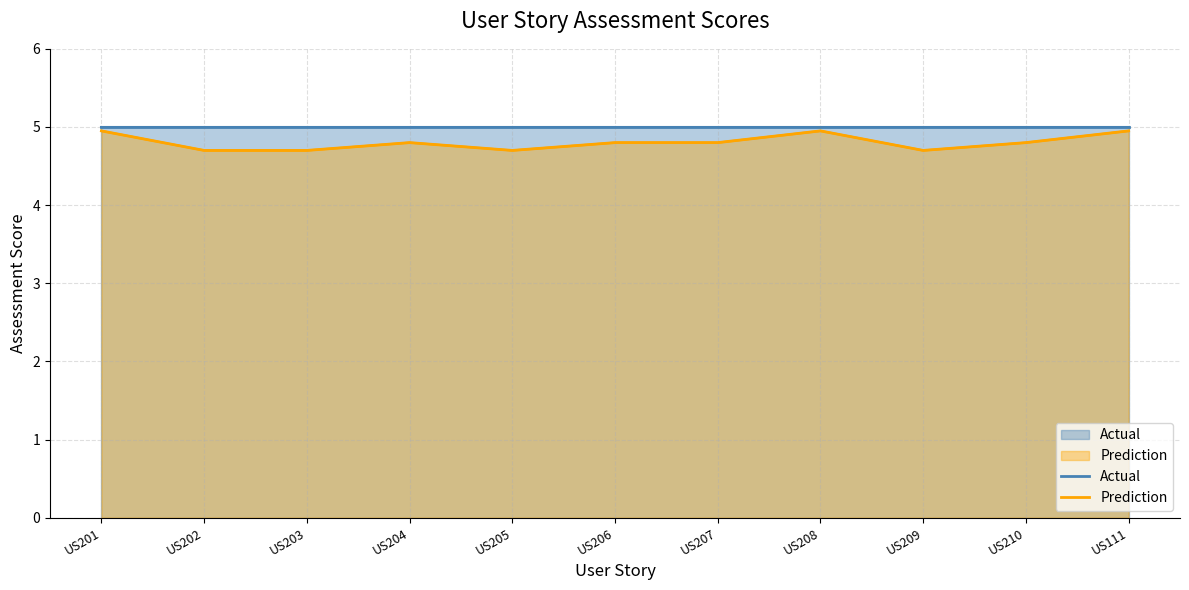

What value does the Actual series have at US203?

5.0